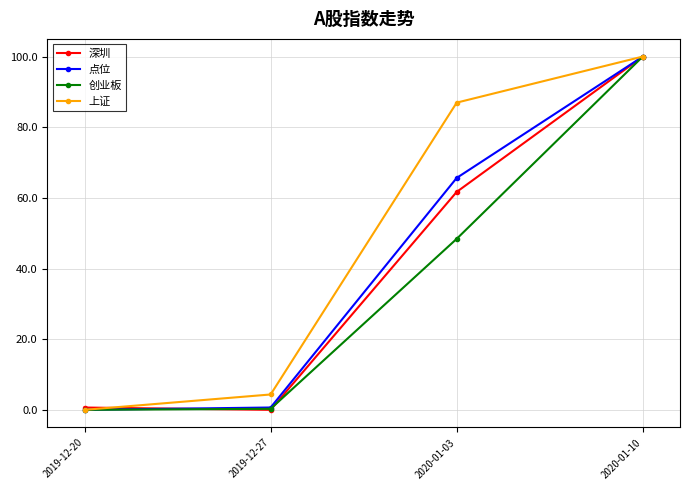

True or false: 点位 has more than 1 points higher than both neighbors.

False